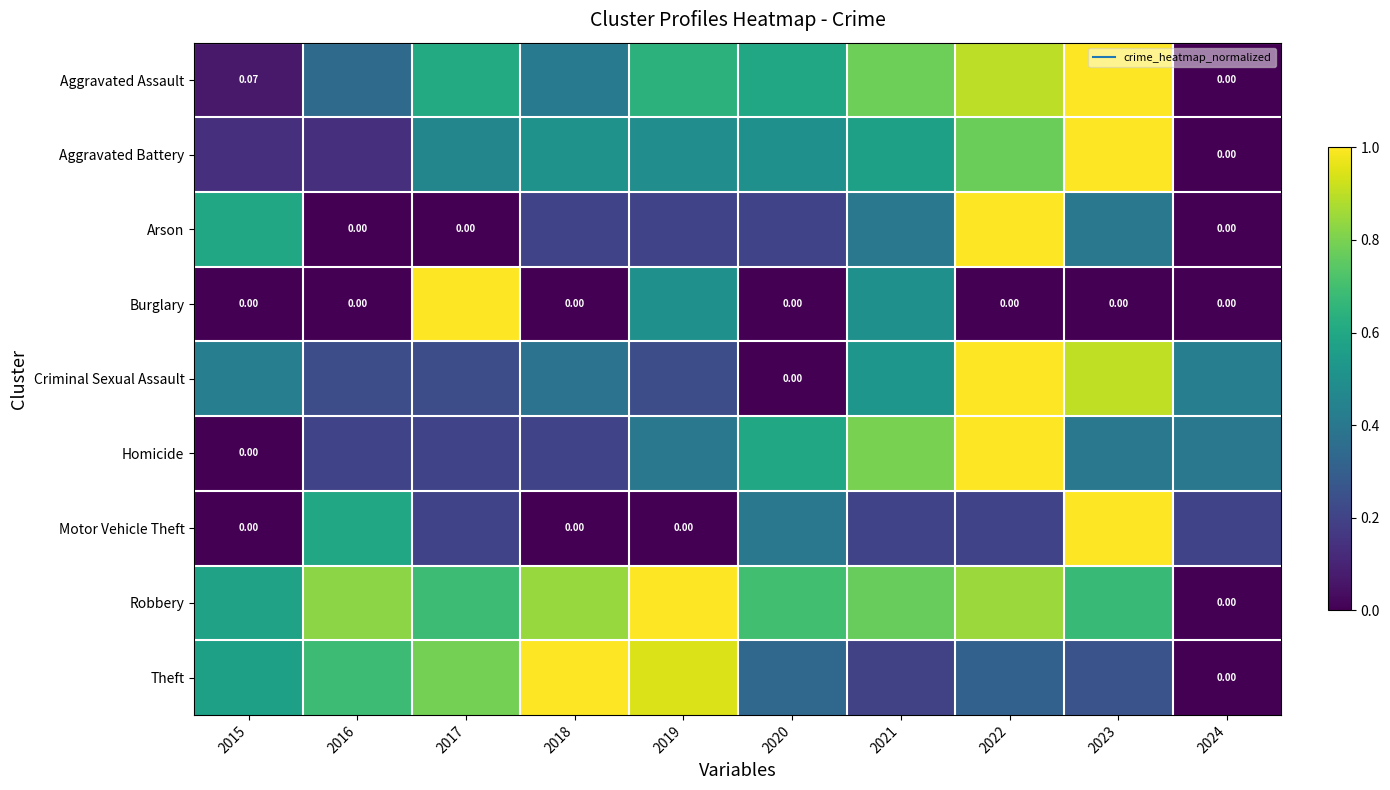

What value does the Robbery series have at 2016?

0.8